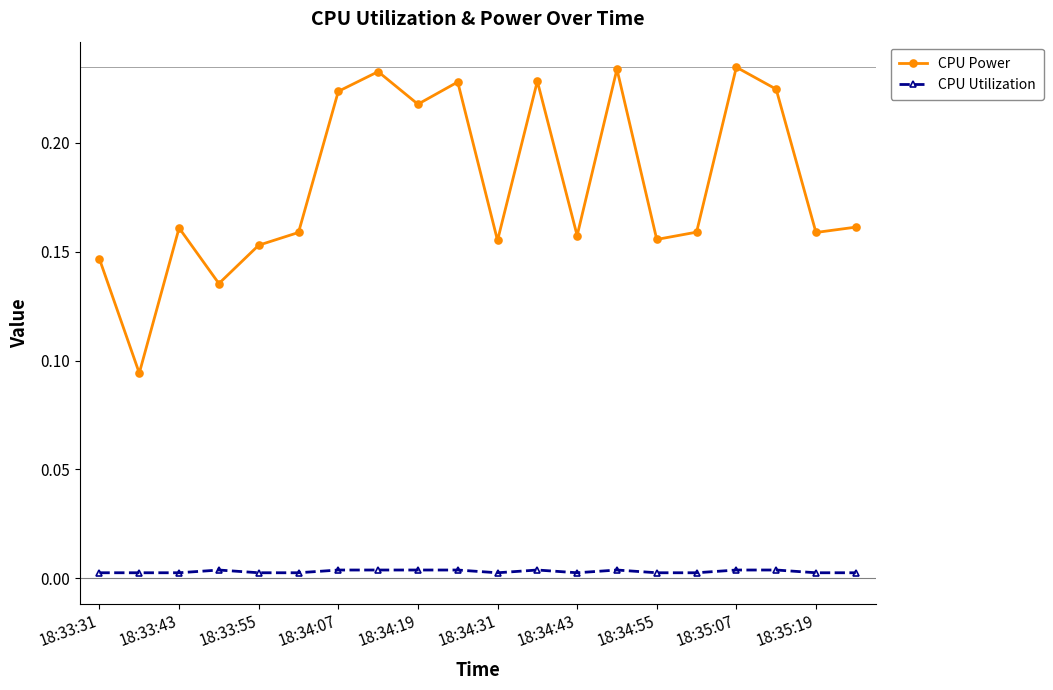

Which series has the largest total across all categories?

CPU Power